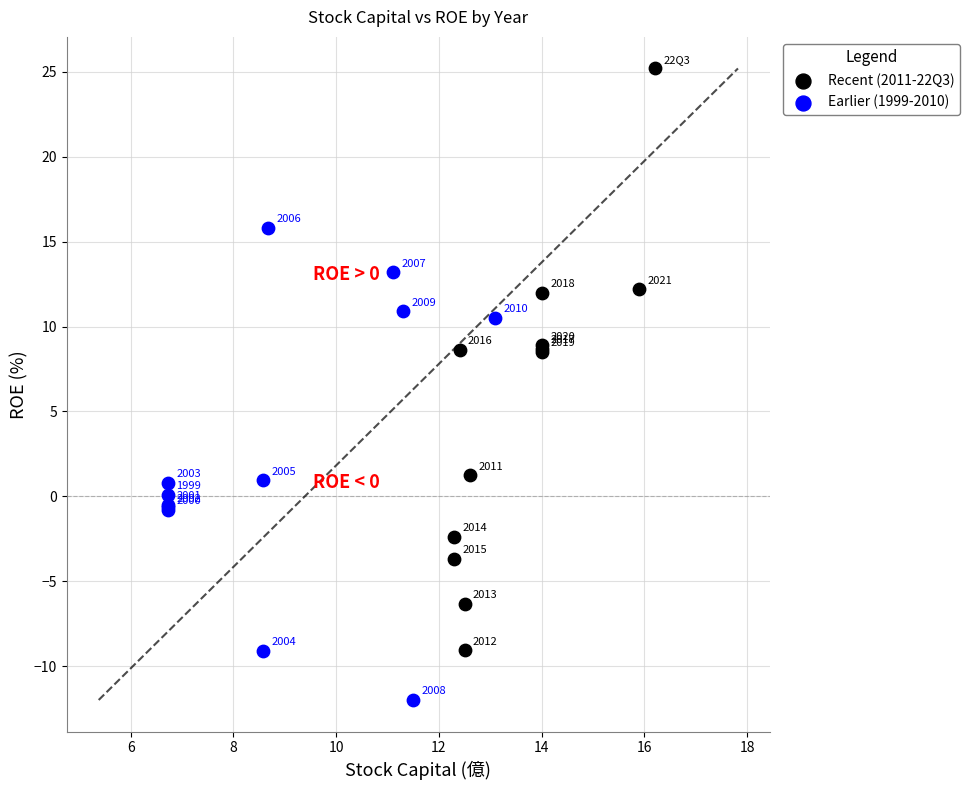

Which series reaches the maximum Y coordinate?

Recent (2011-22Q3)